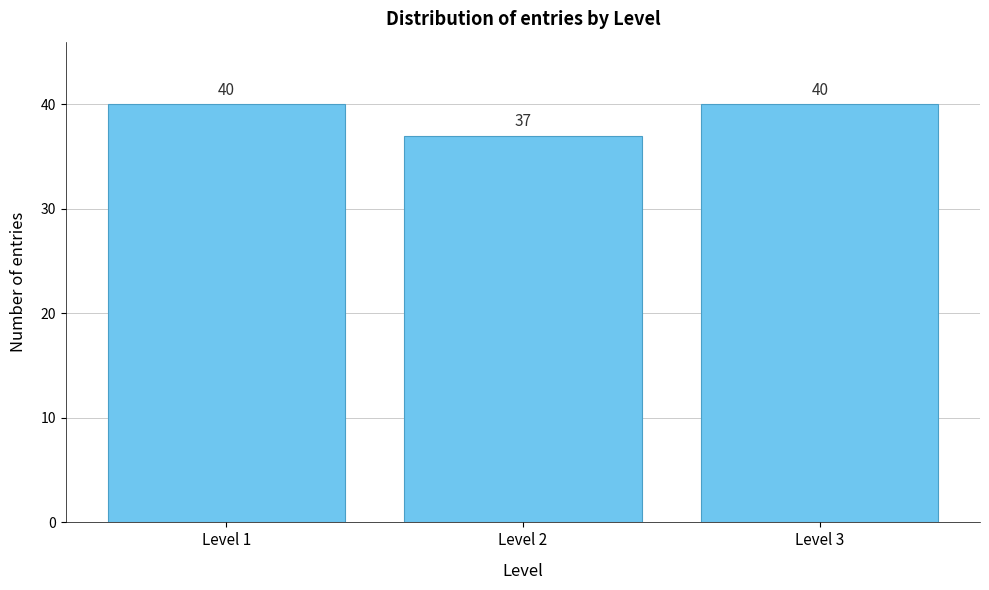

Reading left to right, list all the values displayed in this chart.

Level 1=40	Level 2=37	Level 3=40